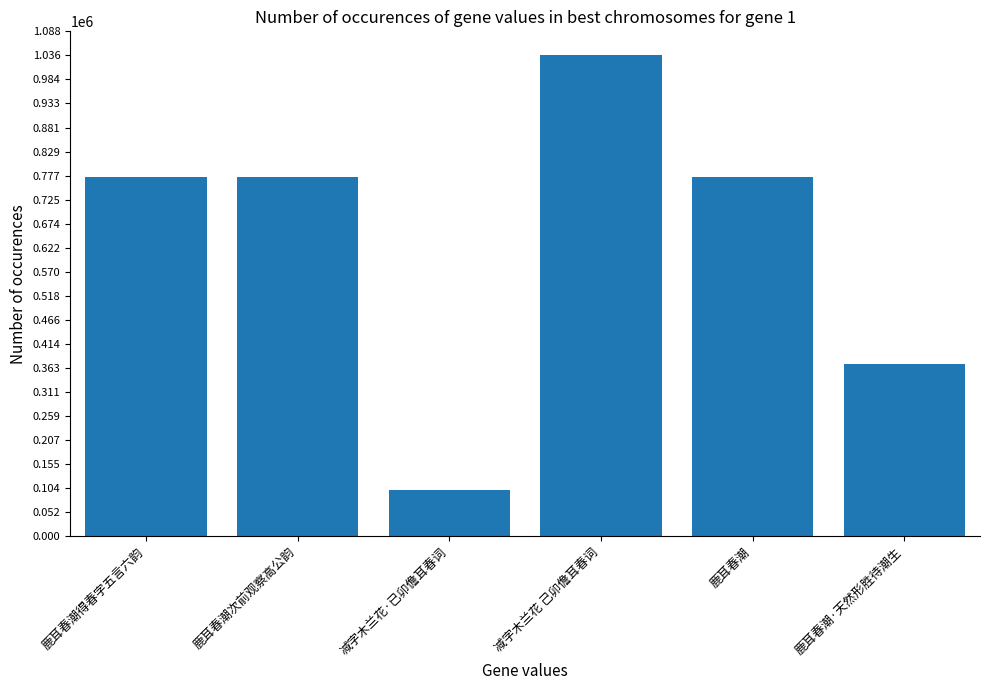

What is the average value?

638126